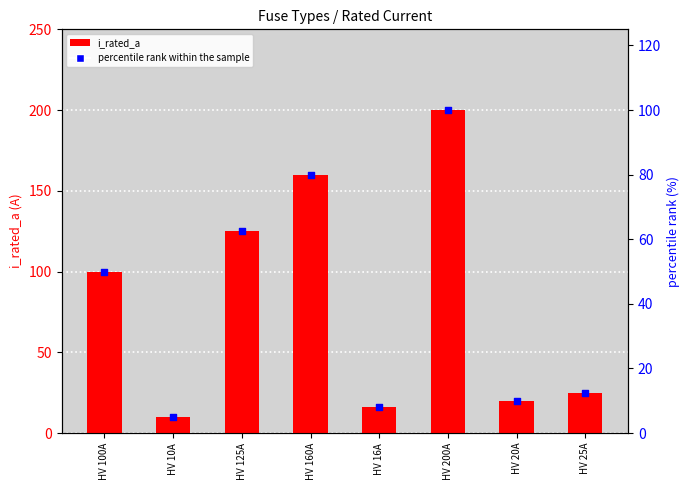

What is the total value across all series at HV 100A?

150.0